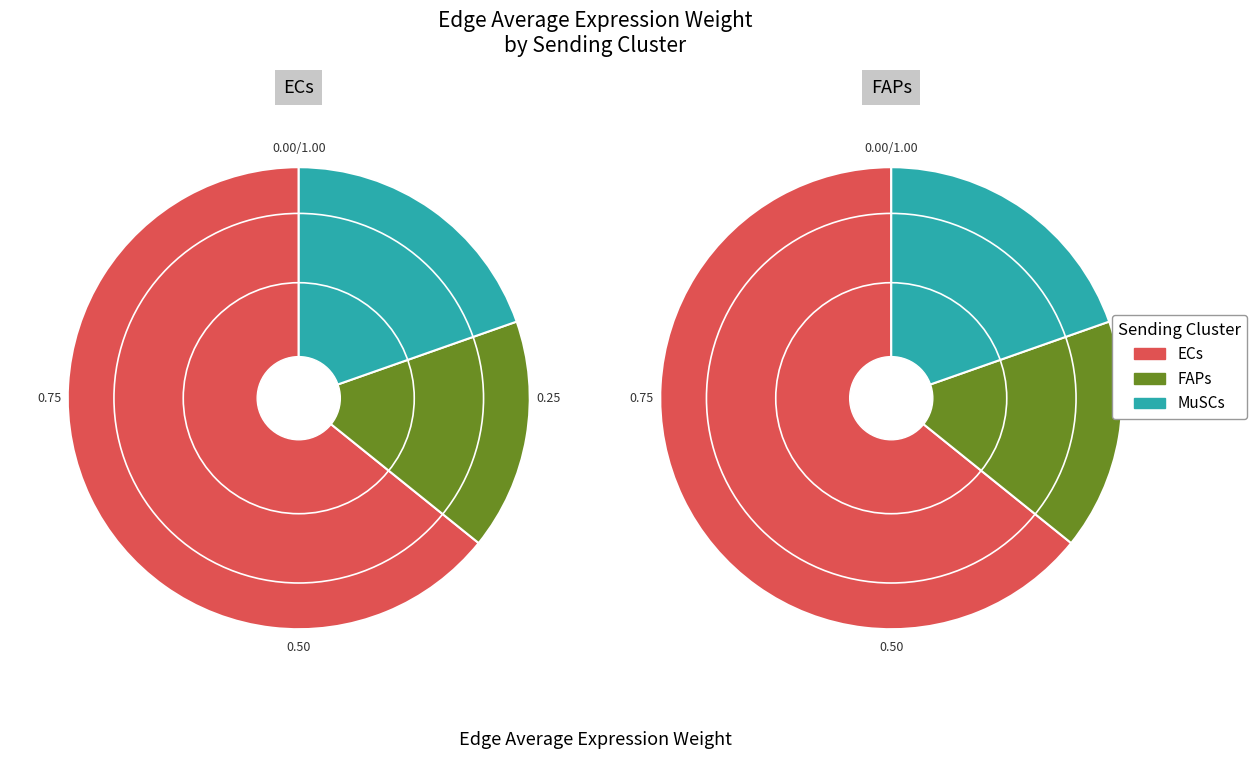

Is it true that FAPs is 16% of the pie?

True